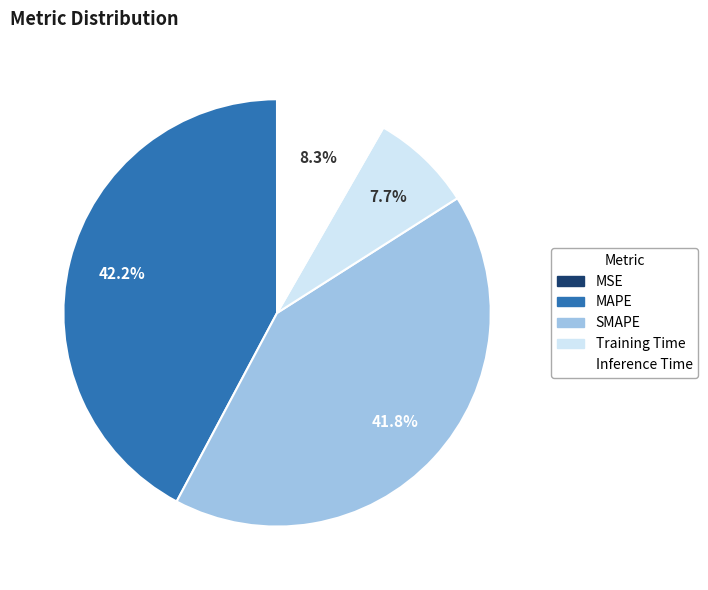

To the nearest percent, what portion does Inference Time represent?

8%